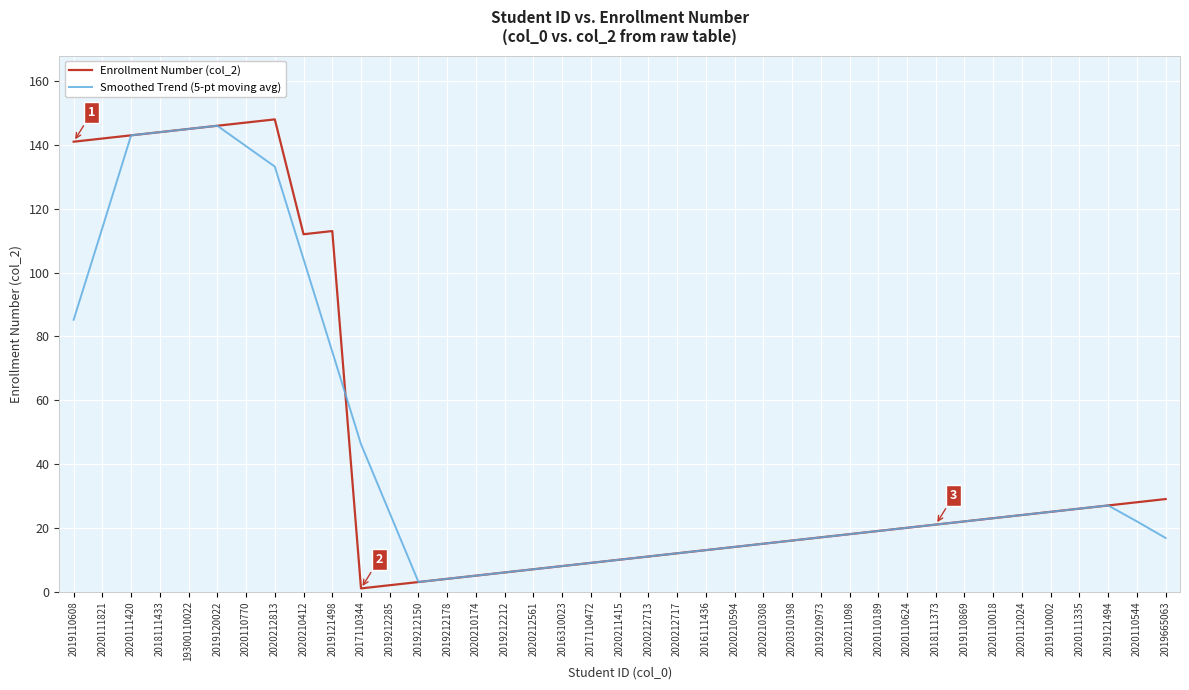

List the series in order of their peak value, highest first.

Enrollment Number (col_2), Smoothed Trend (5-pt moving avg)